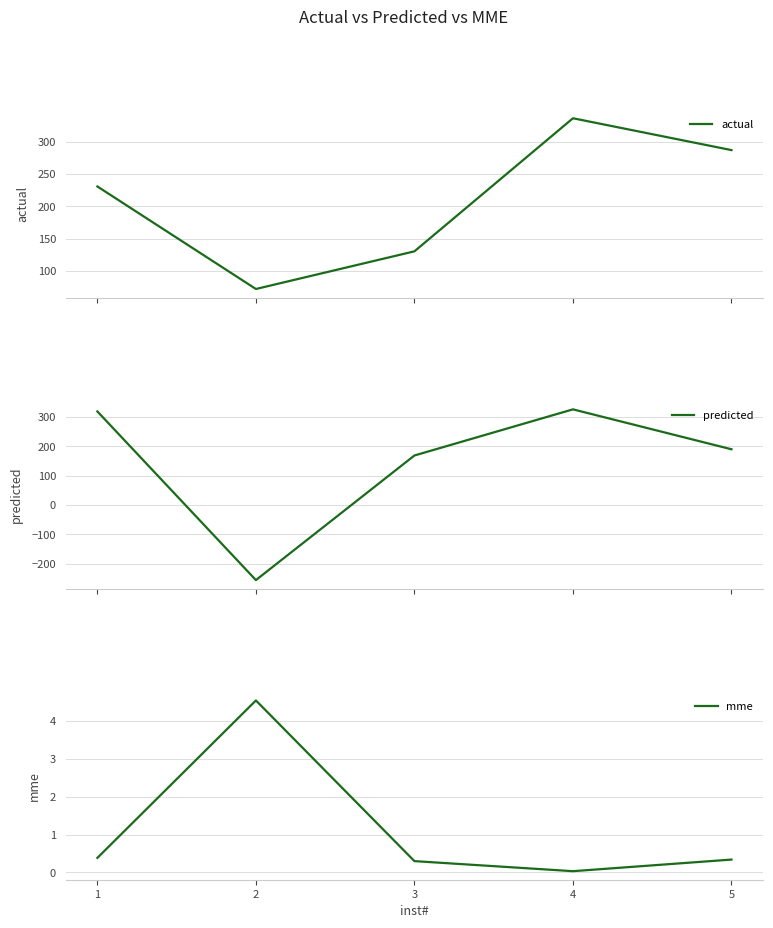

At which label is mme closest to 2?

1